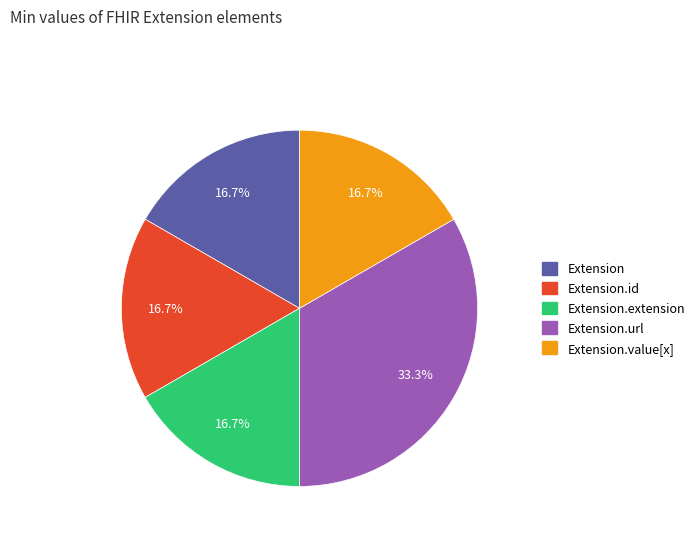

What portion of the pie excludes Extension?

83.3%